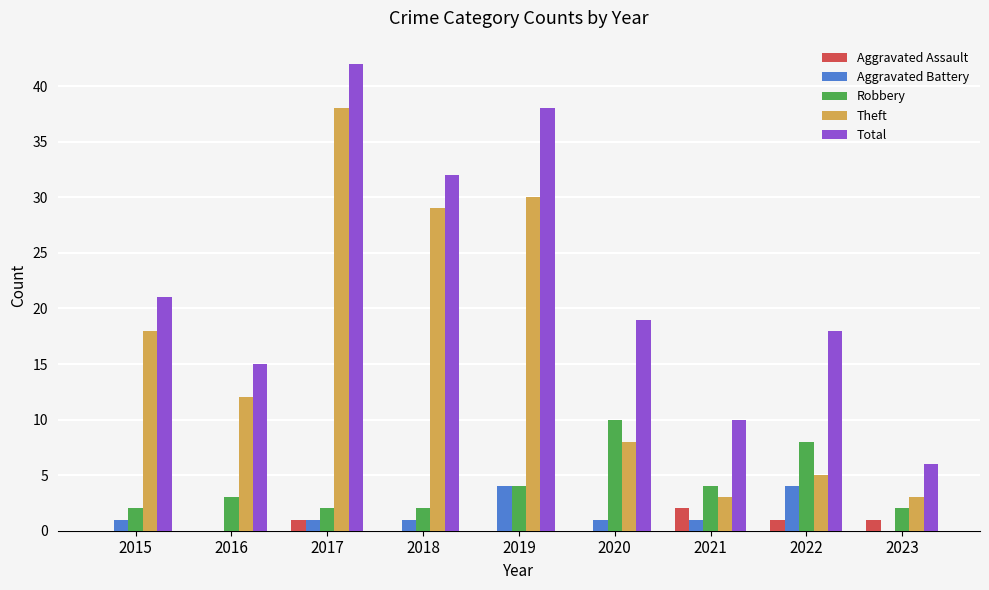

The Theft series shows 20 at 2019. True or false?

False